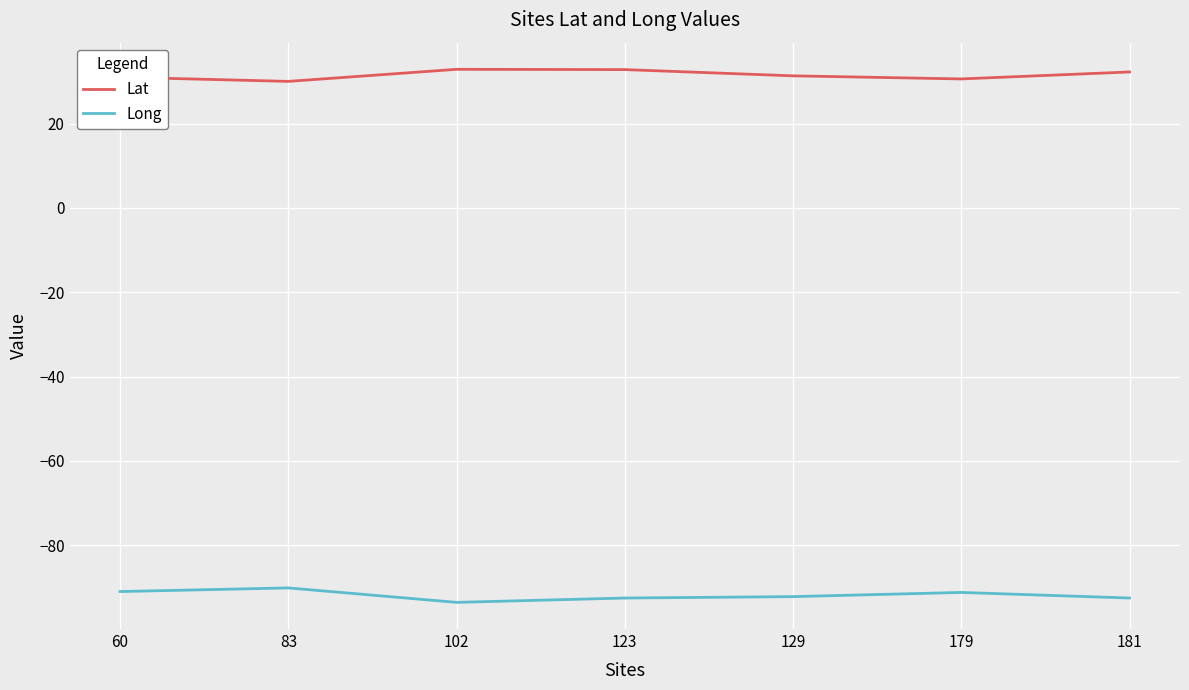

In Long, how many points are higher than both neighbors (excluding endpoints)?

2